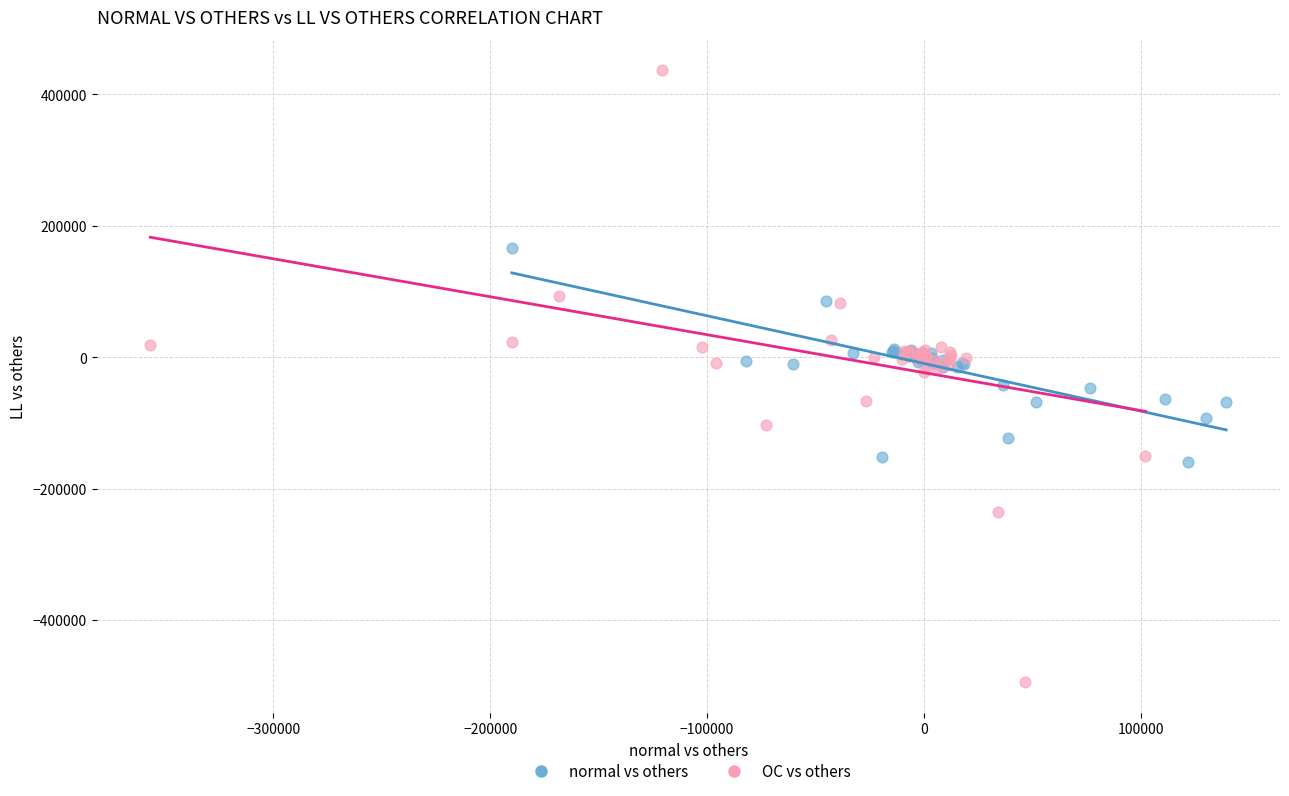

Which series reaches the maximum Y coordinate?

OC vs others